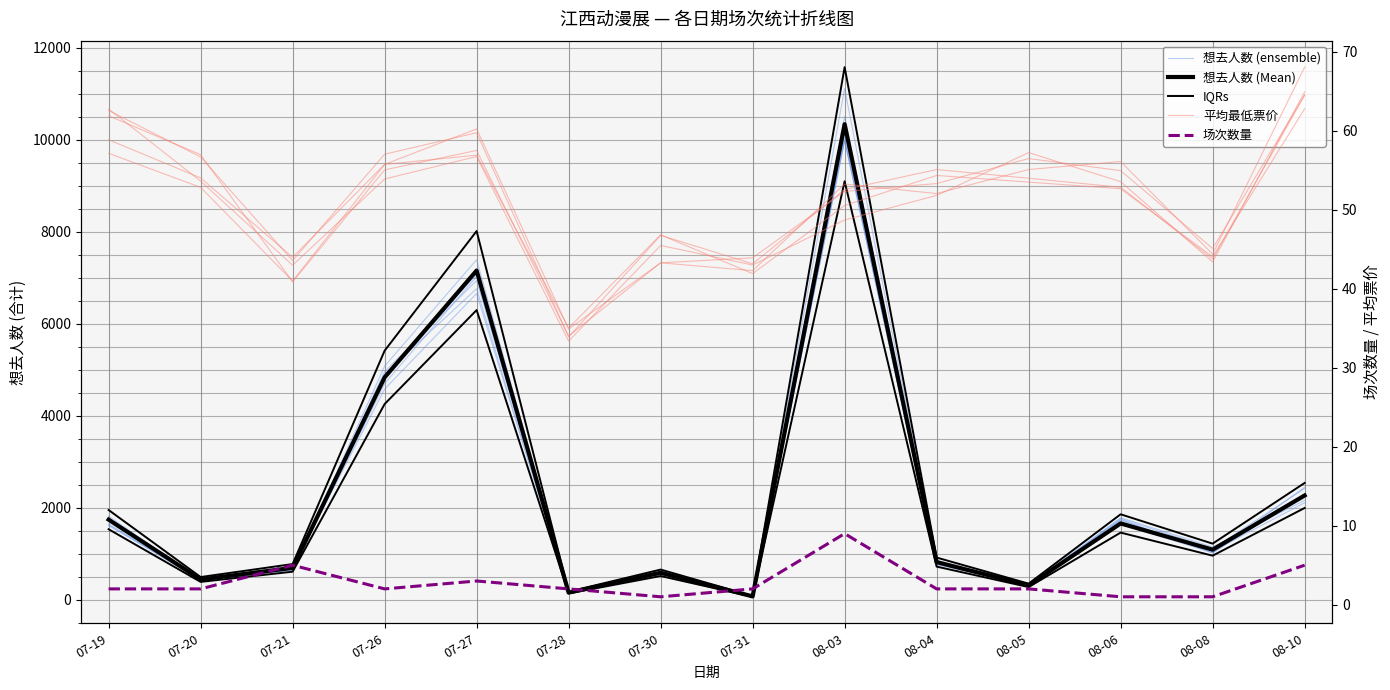

What is the sum of the 平均最低票价 values at 07-20 and 08-06?

109.0